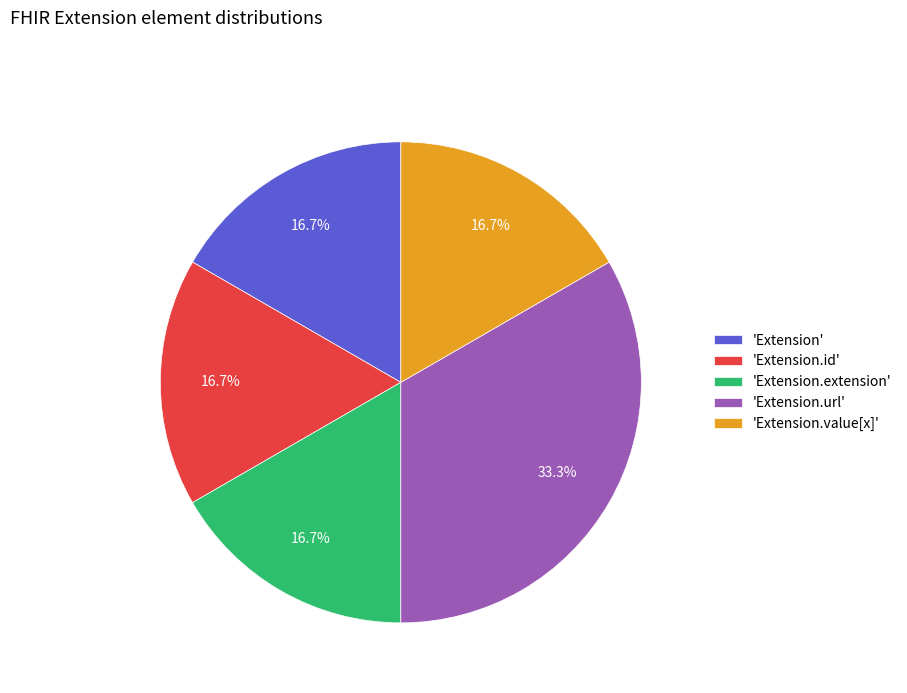

How many slices are in this pie chart?

5